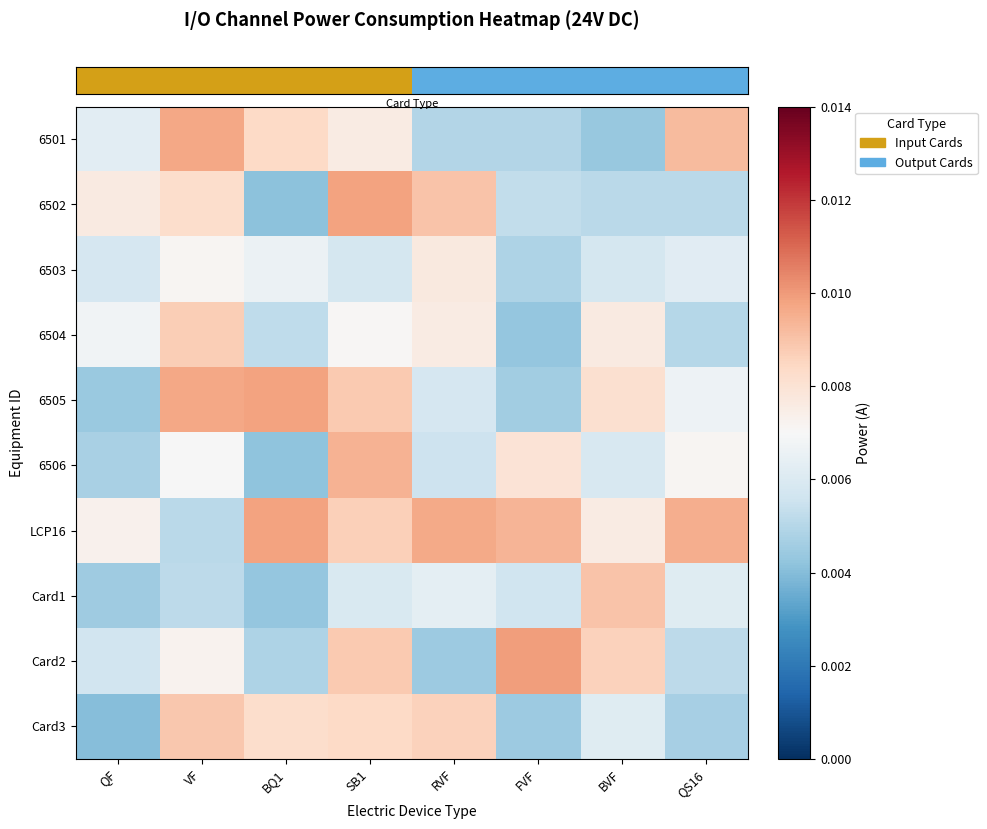

At how many categories does at least one series exceed 0?

8